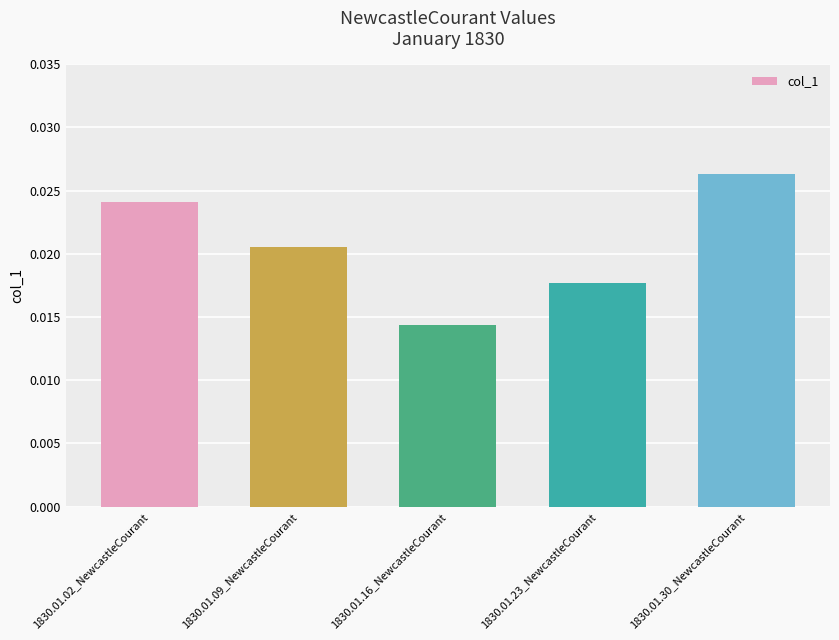

Count the values in the range 0 to 1.

5